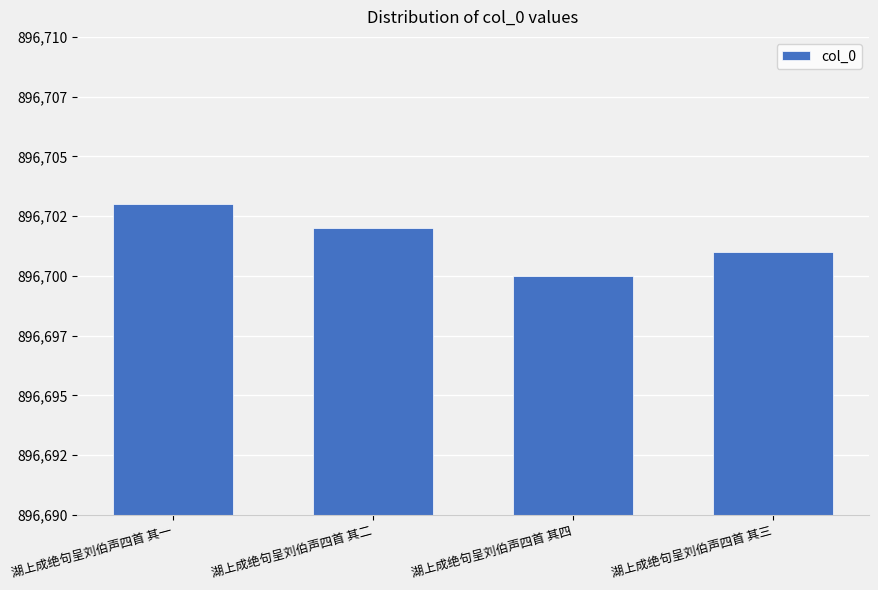

What is the sum of all values?

3586806